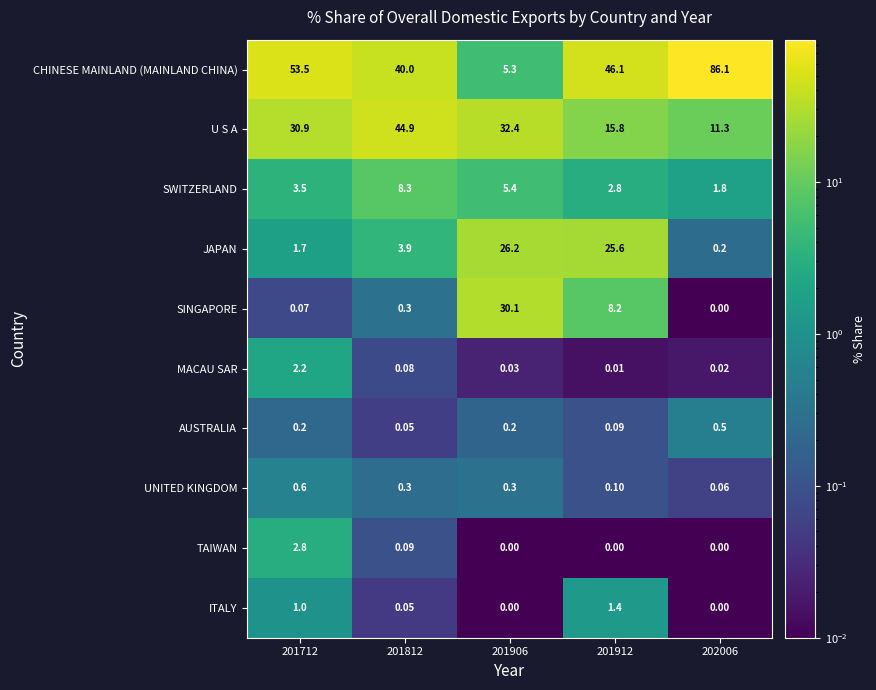

Count the number of categories in the chart.

5